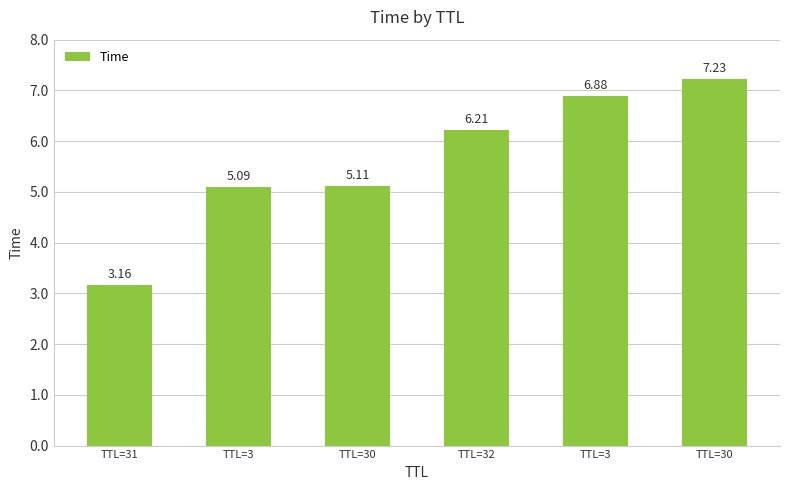

What is the greatest value displayed?

7.2